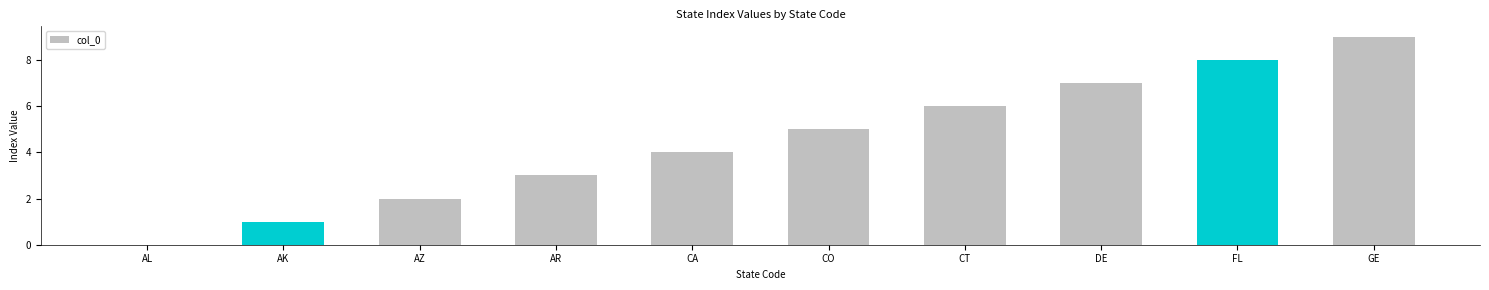

What is the greatest value displayed?

9